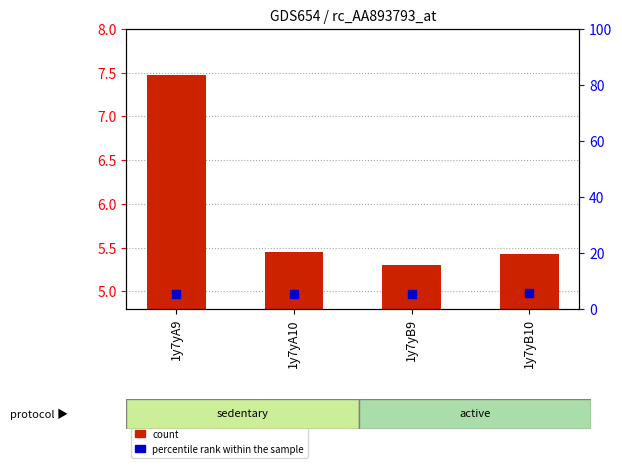

At which category is the sum across all series the highest?

1y7yA9